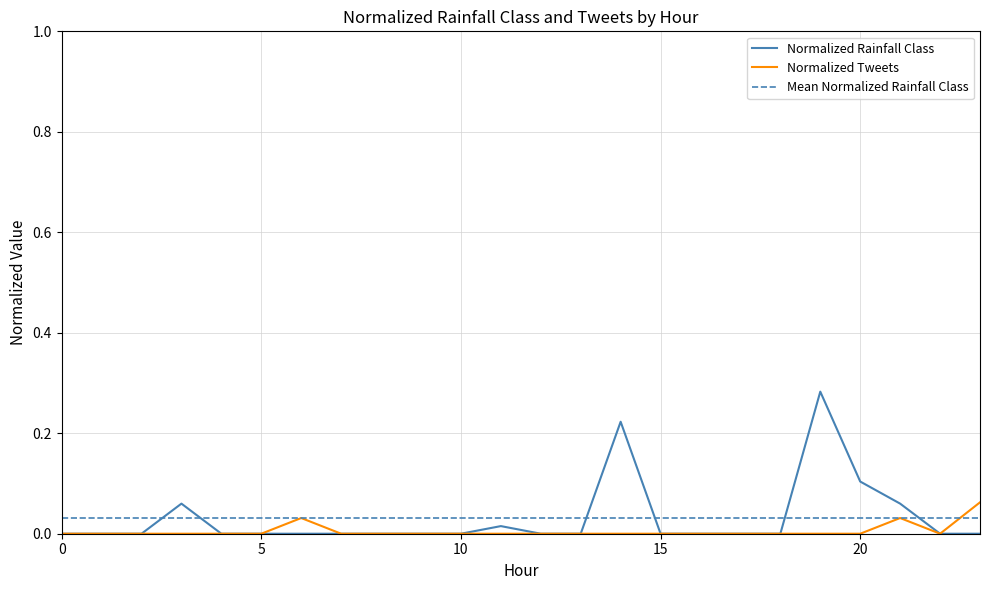

What is the sum of all Normalized tweets values?

0.1